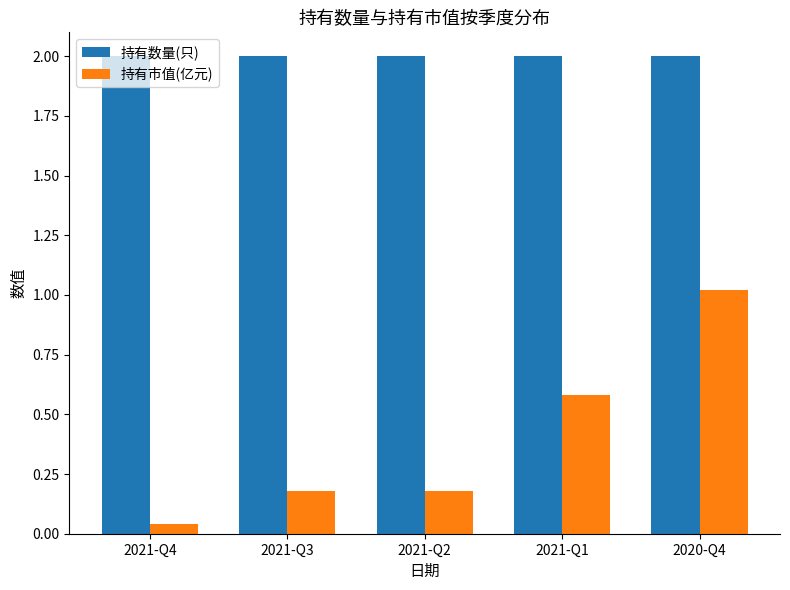

Is it true that 持有市值(亿元) equals 0.2 at 2021-Q1?

False